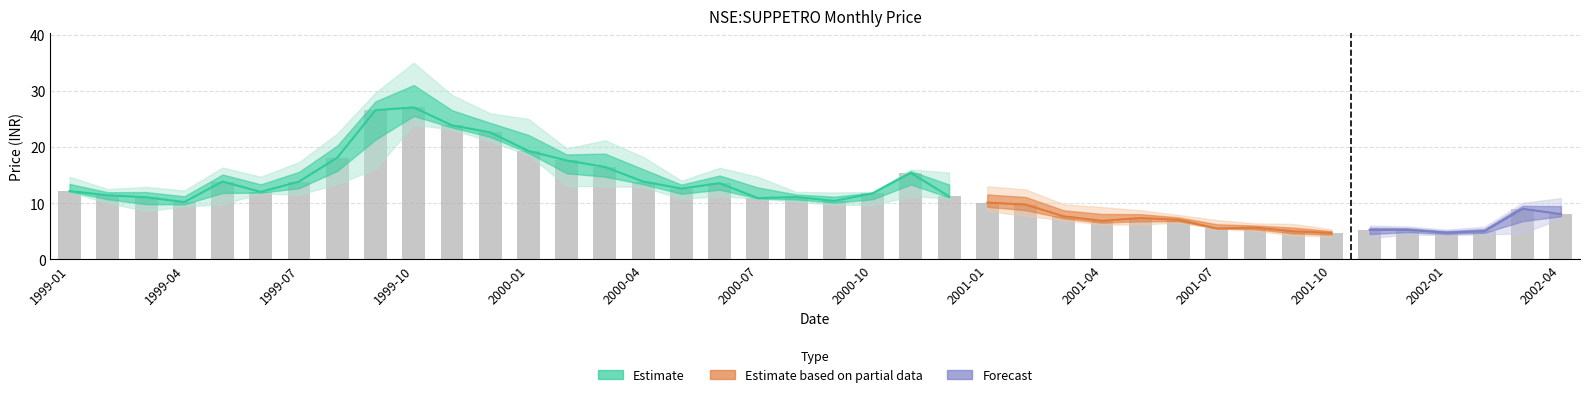

What is the label of the 24th bar from the right?

2000-05